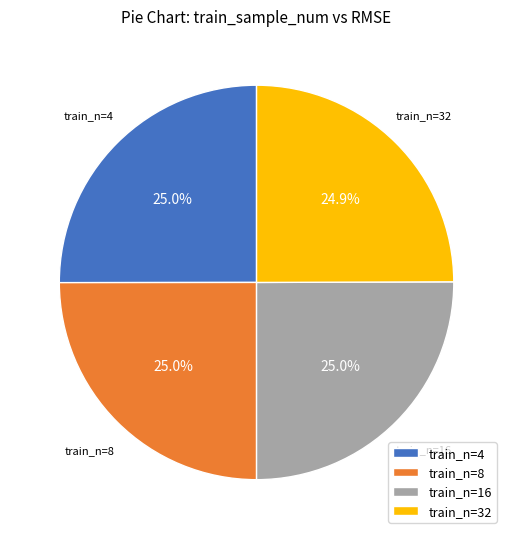

What percentage is NOT represented by train_n=8?

75.0%